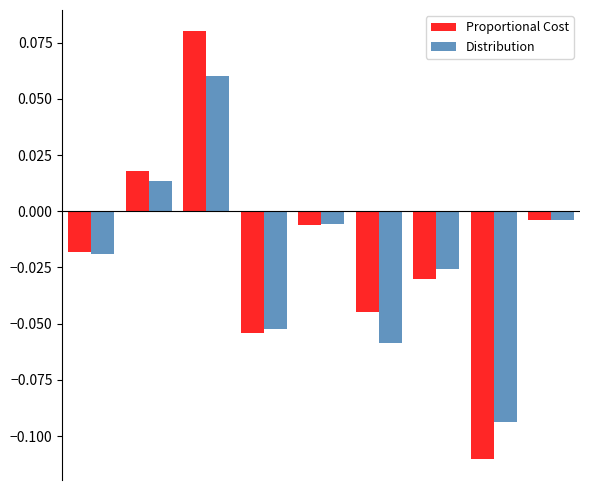

Rank the series by their maximum value, from highest to lowest.

Proportional Cost, Distribution